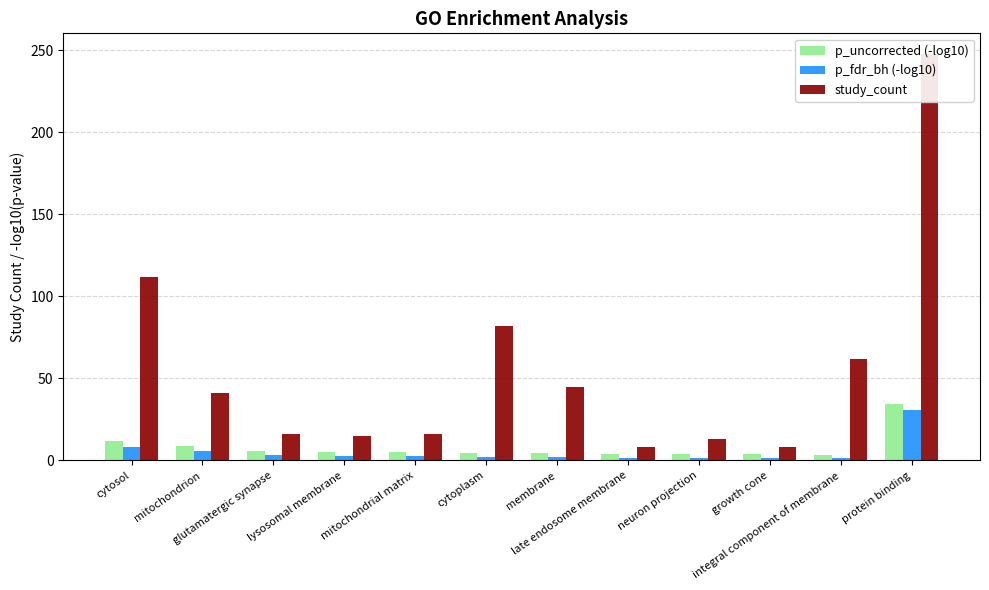

Which series has the largest total across all categories?

study_count